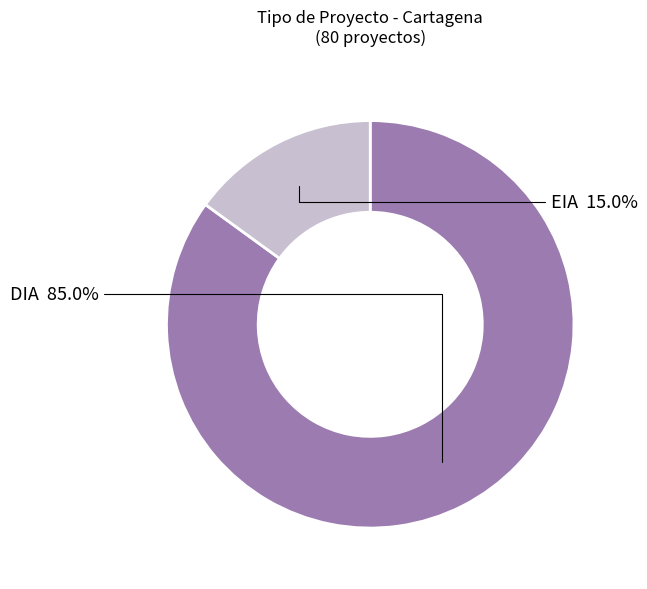

Does any single category account for the majority?

Yes